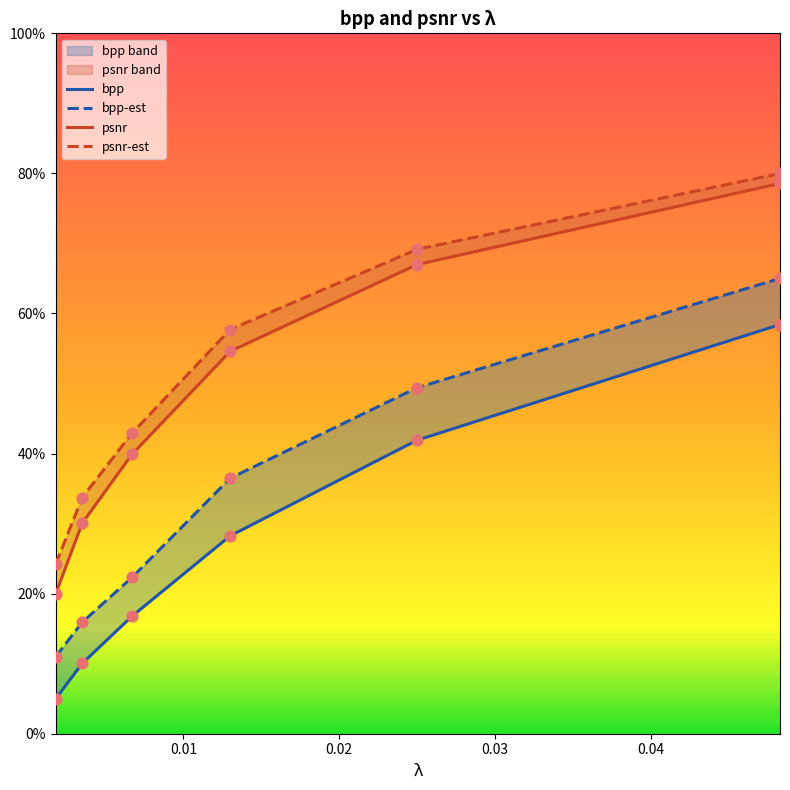

At how many categories does at least one series exceed 0?

6